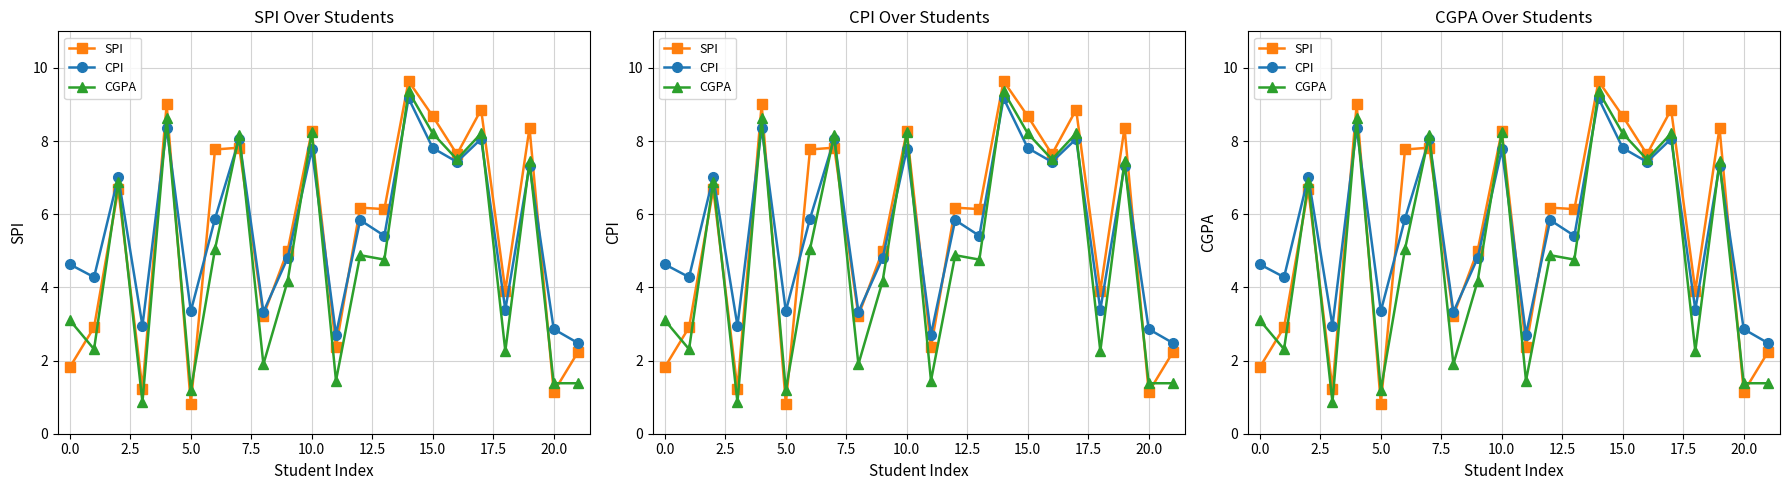

What is the approximate value of CGPA at 20?

1.4